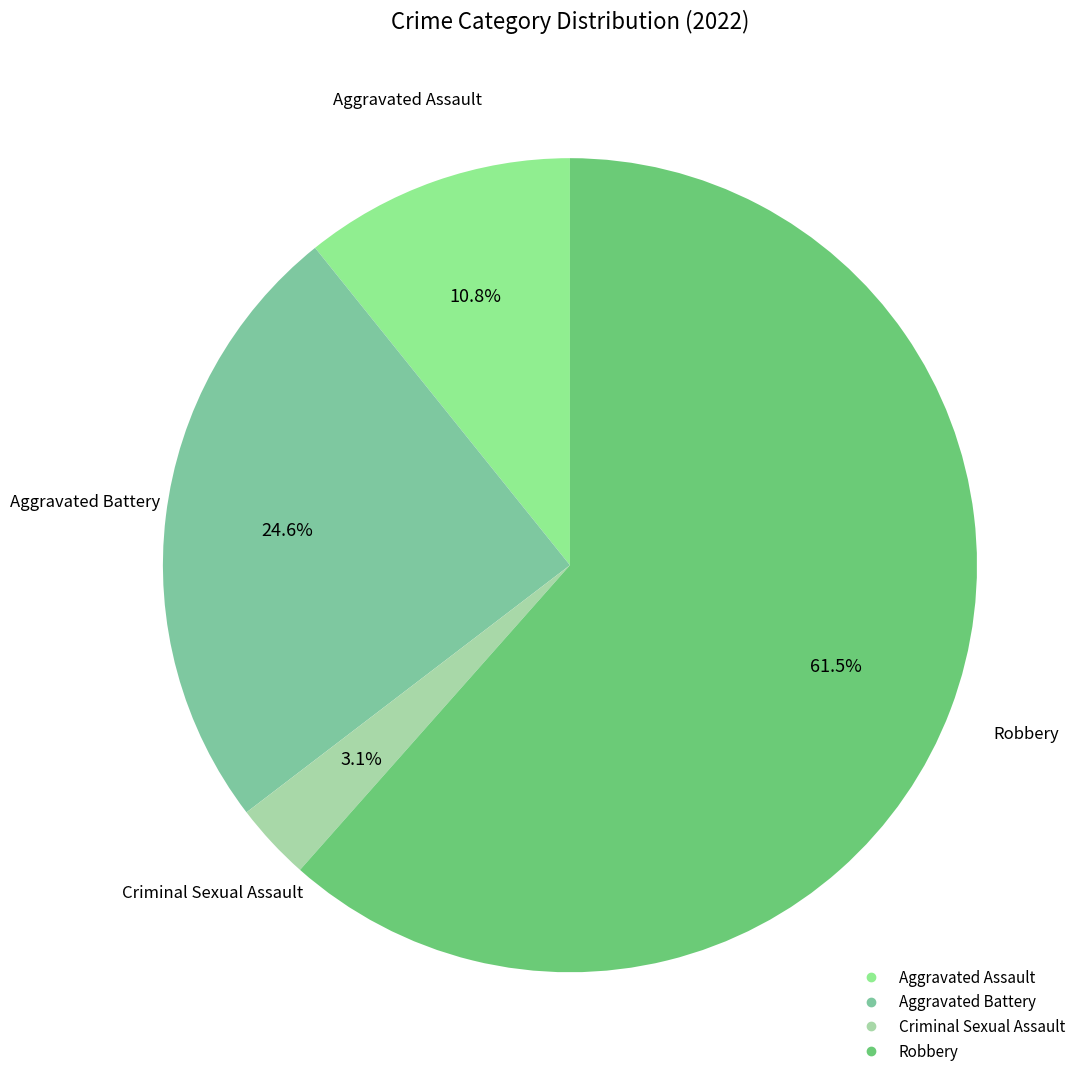

To the nearest percent, what is the difference between the largest and smallest slice percentages?

58%